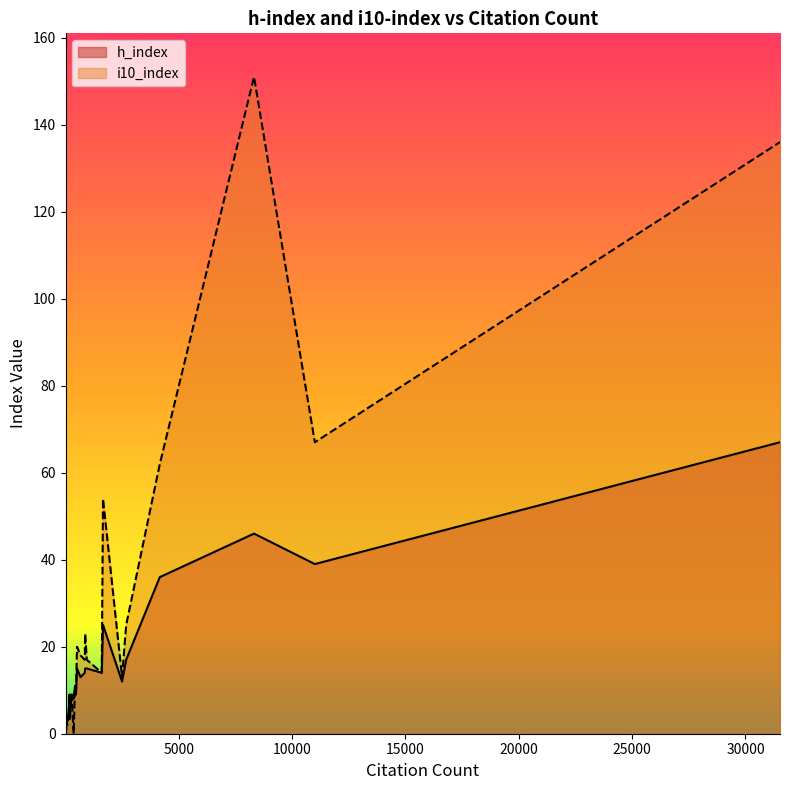

Is it true that i10_index equals 8 at 850?

False